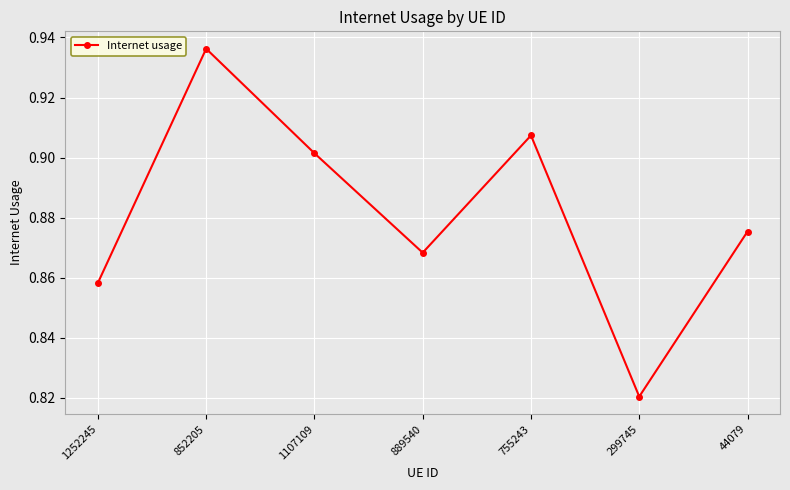

Which has a higher value, 755243 or 1252245?

755243